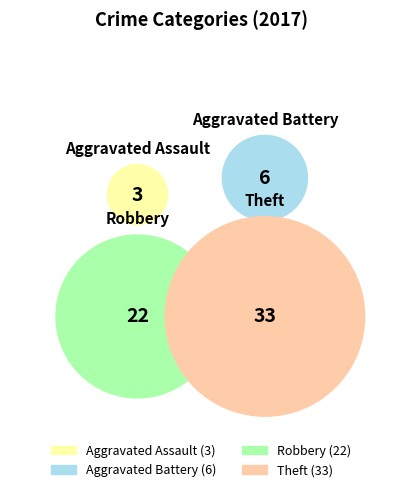

Do Theft and Aggravated Assault together represent more than half of the pie?

Yes